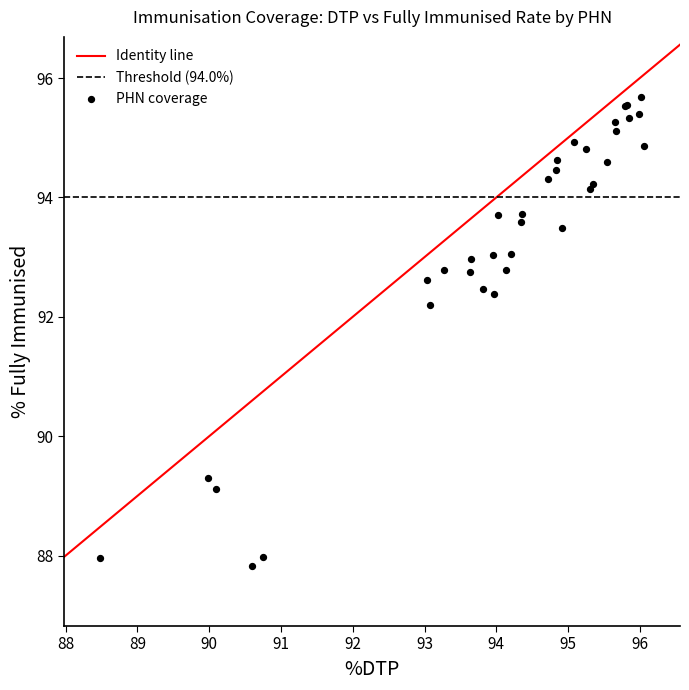

What Y value in the scatter plot is closest to 91?

92.2